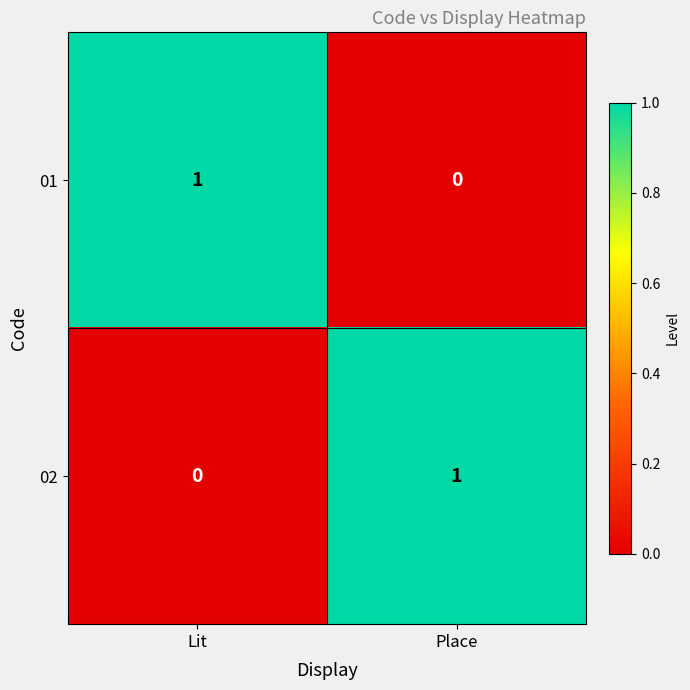

What is the total value across all series at Place?

1